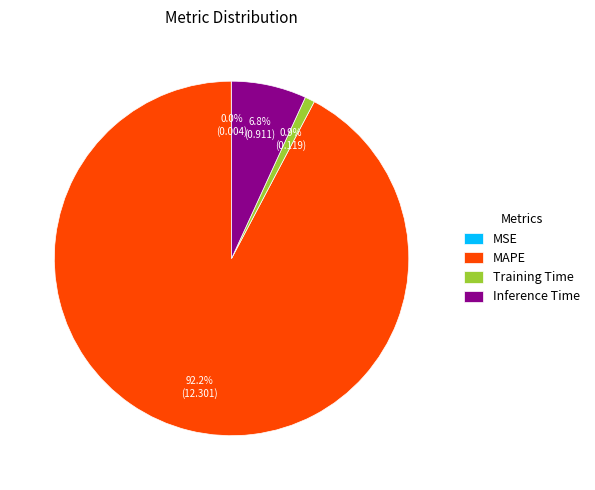

Which category accounts for the majority?

MAPE